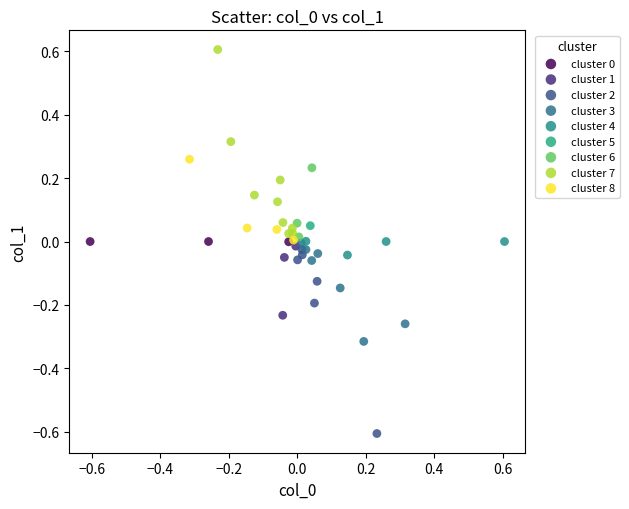

Which series reaches the maximum Y coordinate?

cluster 7